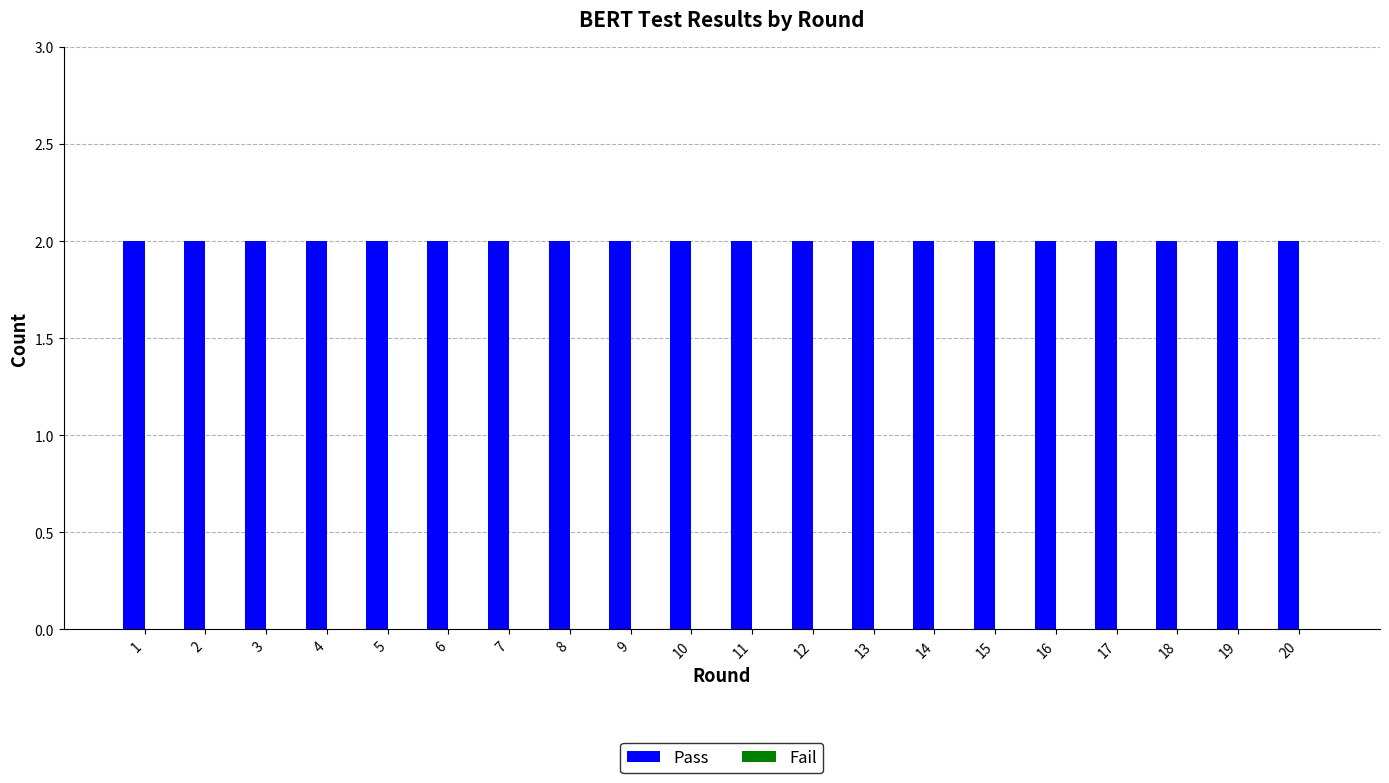

What value does the Pass series have at 18?

2